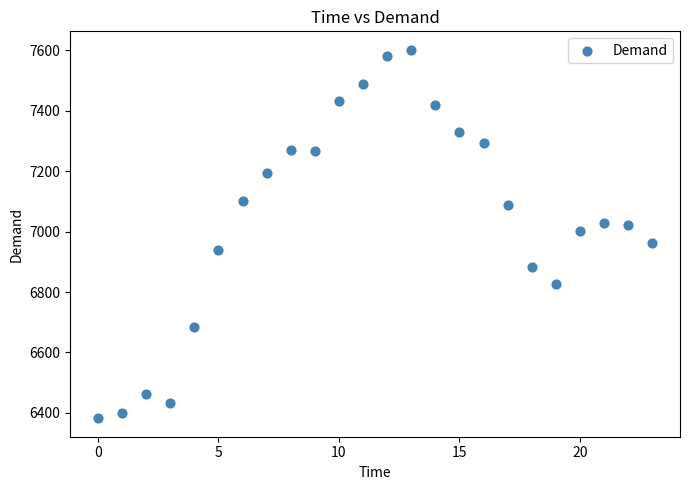

What is the range of Y values (max minus min)?

1220